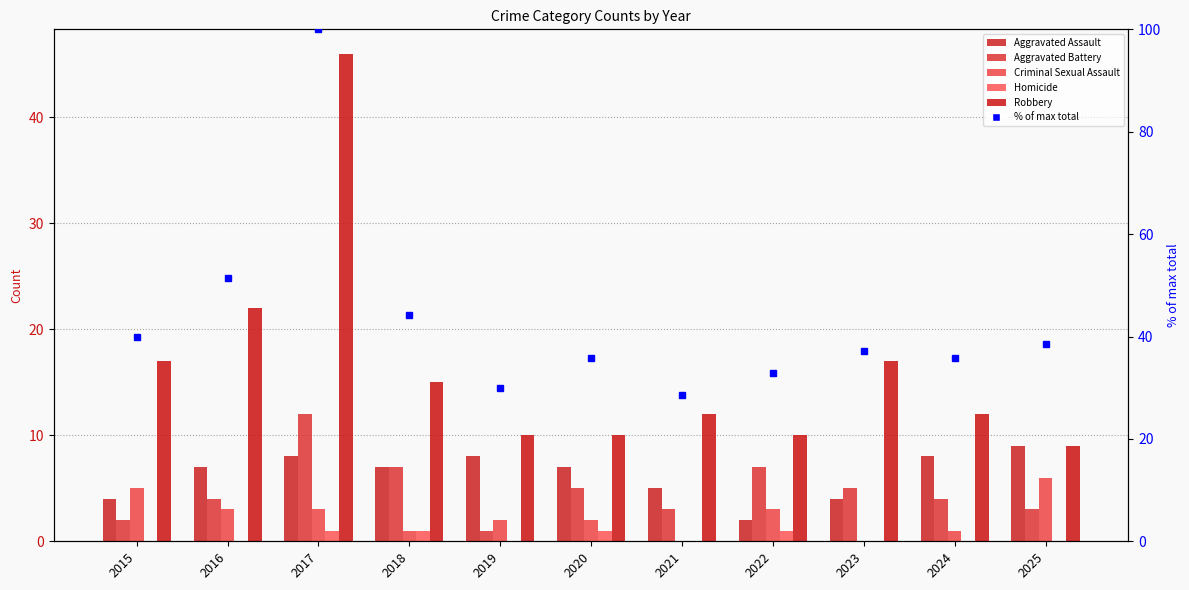

Which category has the lowest value in the Aggravated Battery series?

2019